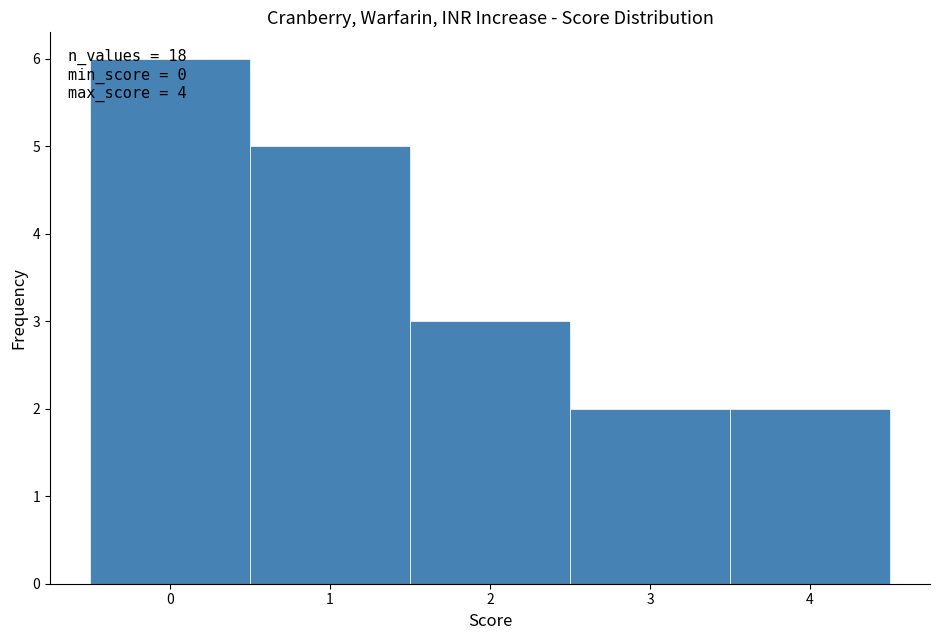

Over which range of the x-axis is the bar tallest?

-0.5 to 0.5